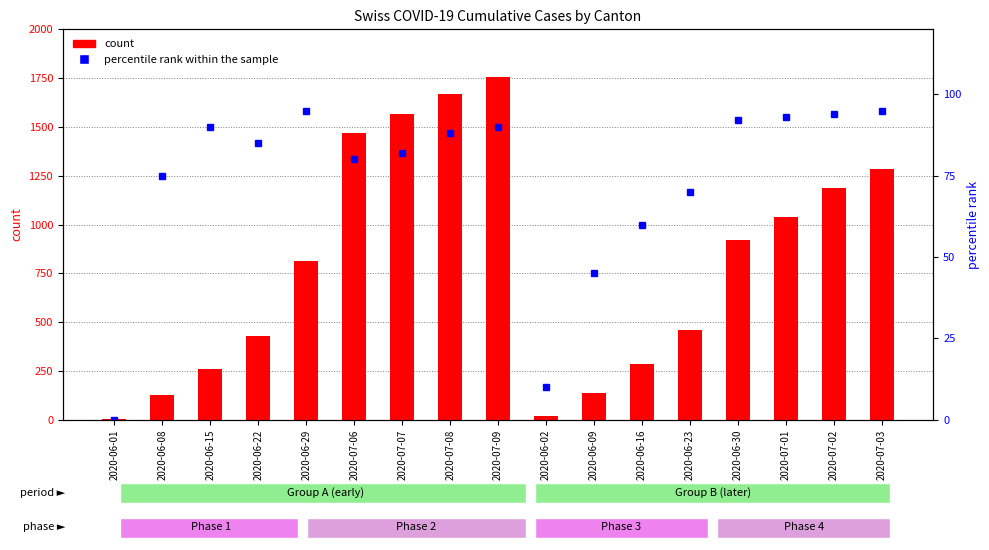

How many groups of bars are there?

17